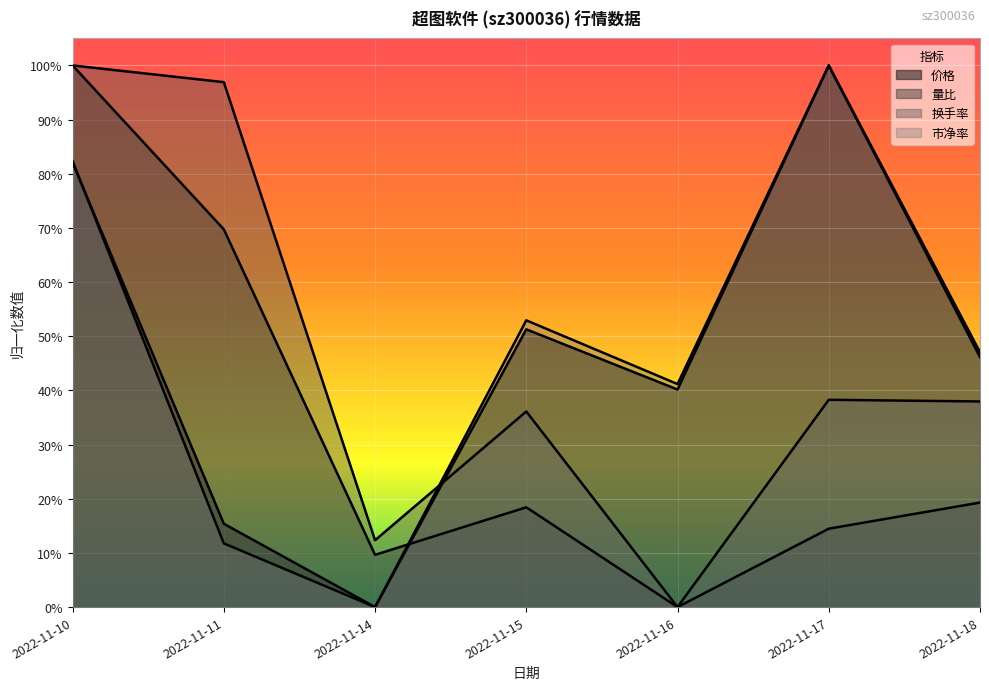

What are all the series names shown in the legend?

价格, 量比, 换手率, 市净率